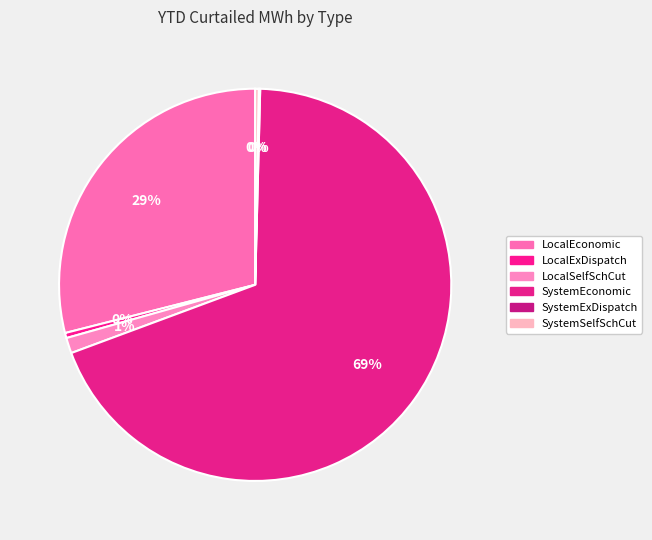

What is the ratio of the value at LocalEconomic to the value at LocalExDispatch?

68.6